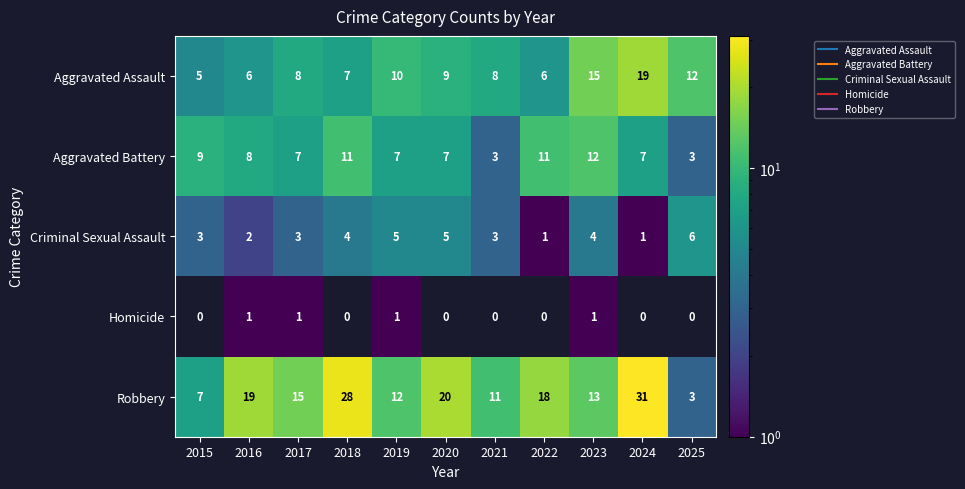

At which category is the sum across all series the highest?

2024